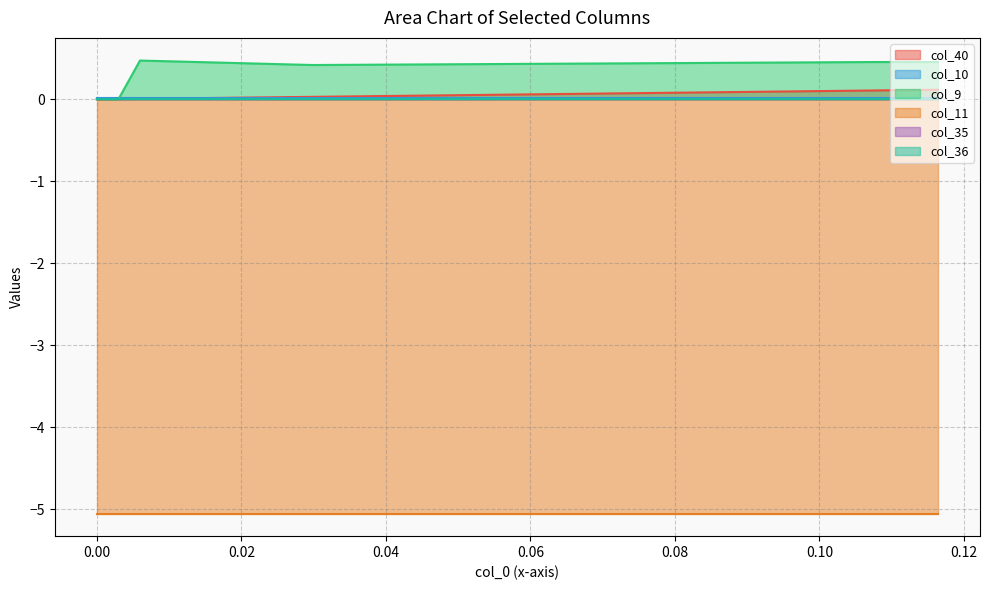

At which category is the sum across all series the highest?

39